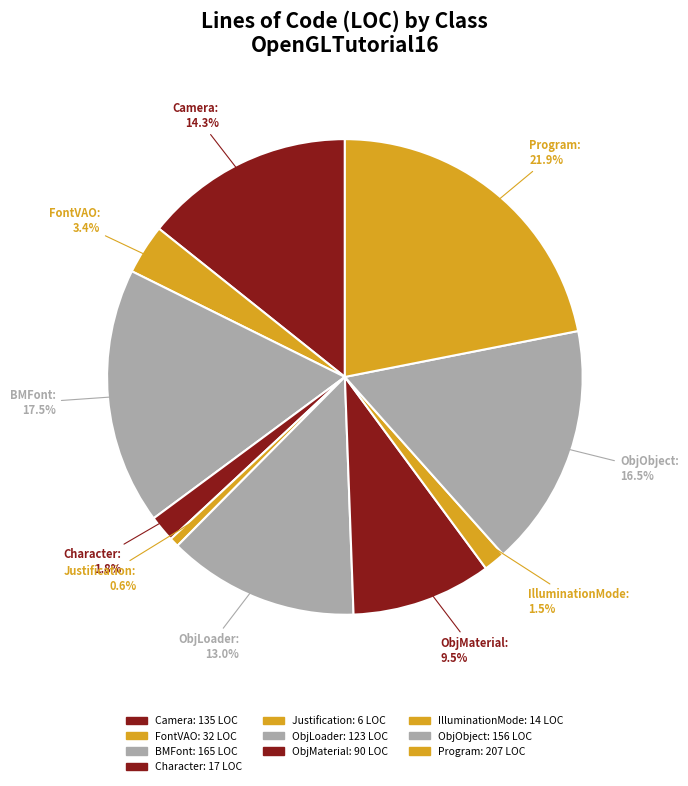

To the nearest percent, what is the average slice percentage?

10%